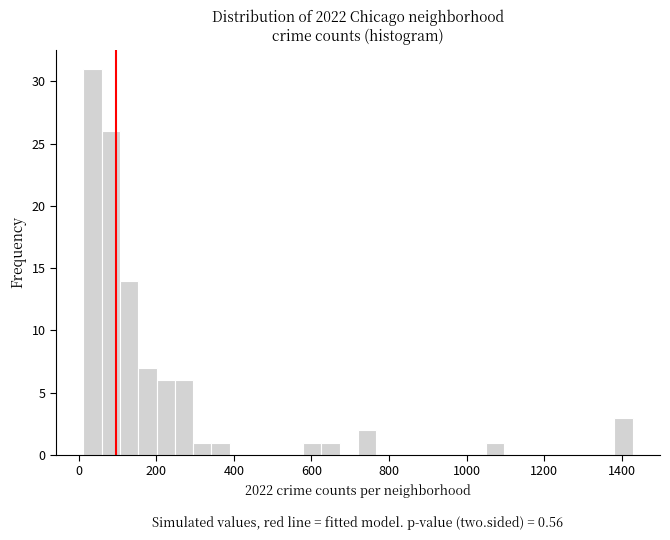

Around what value on the x-axis is the tallest bar? Give the approximate position of its centre, as read against the axis.

40